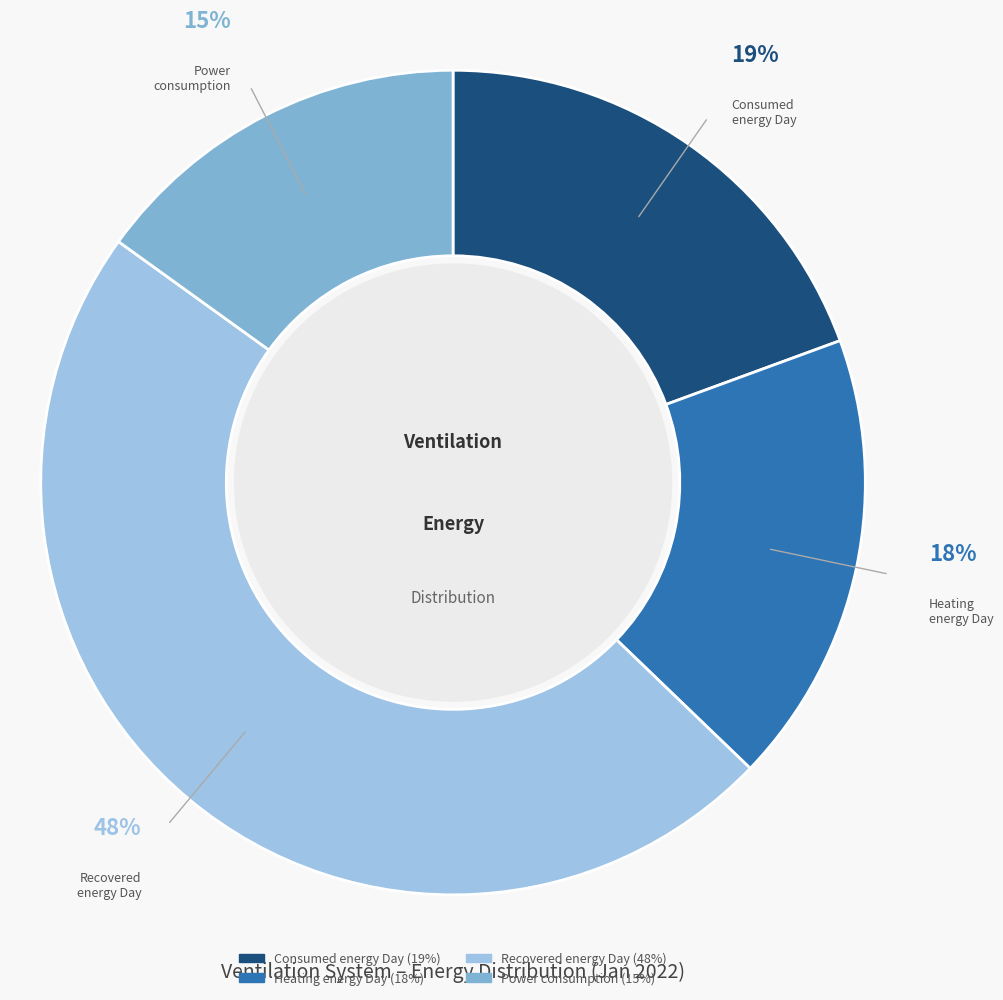

The Recovered energy Day slice represents 36% of the pie. True or false?

False